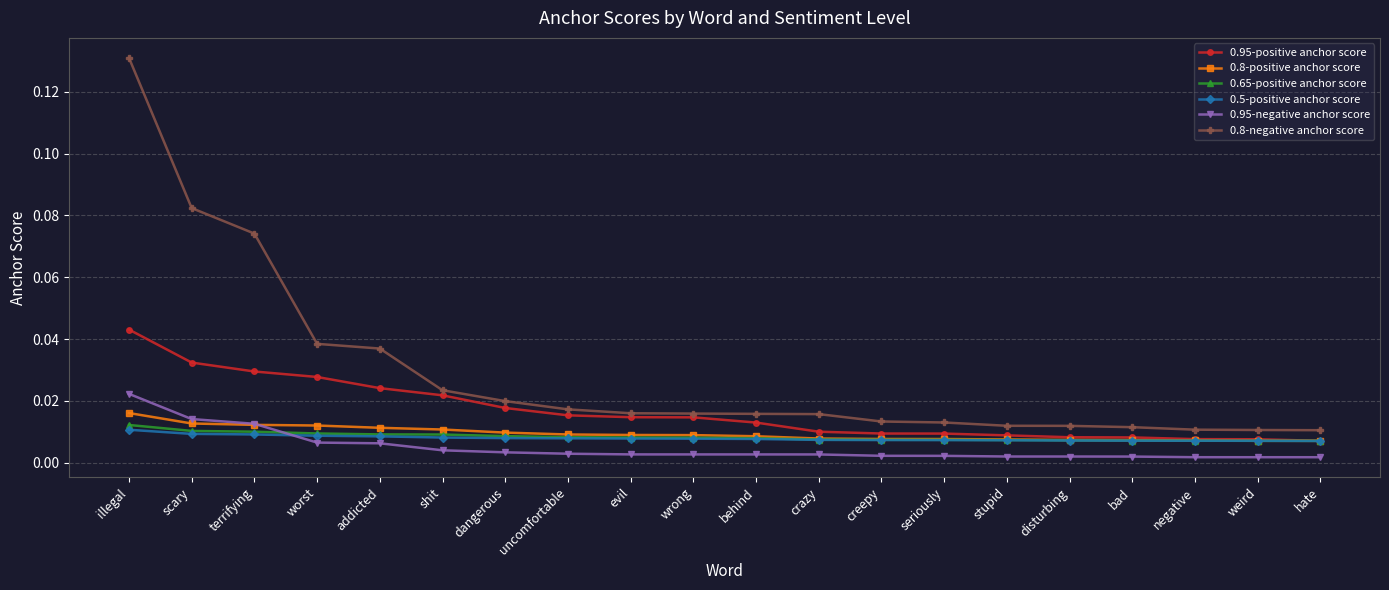

Which series has the widest spread of values?

0.8-negative anchor score